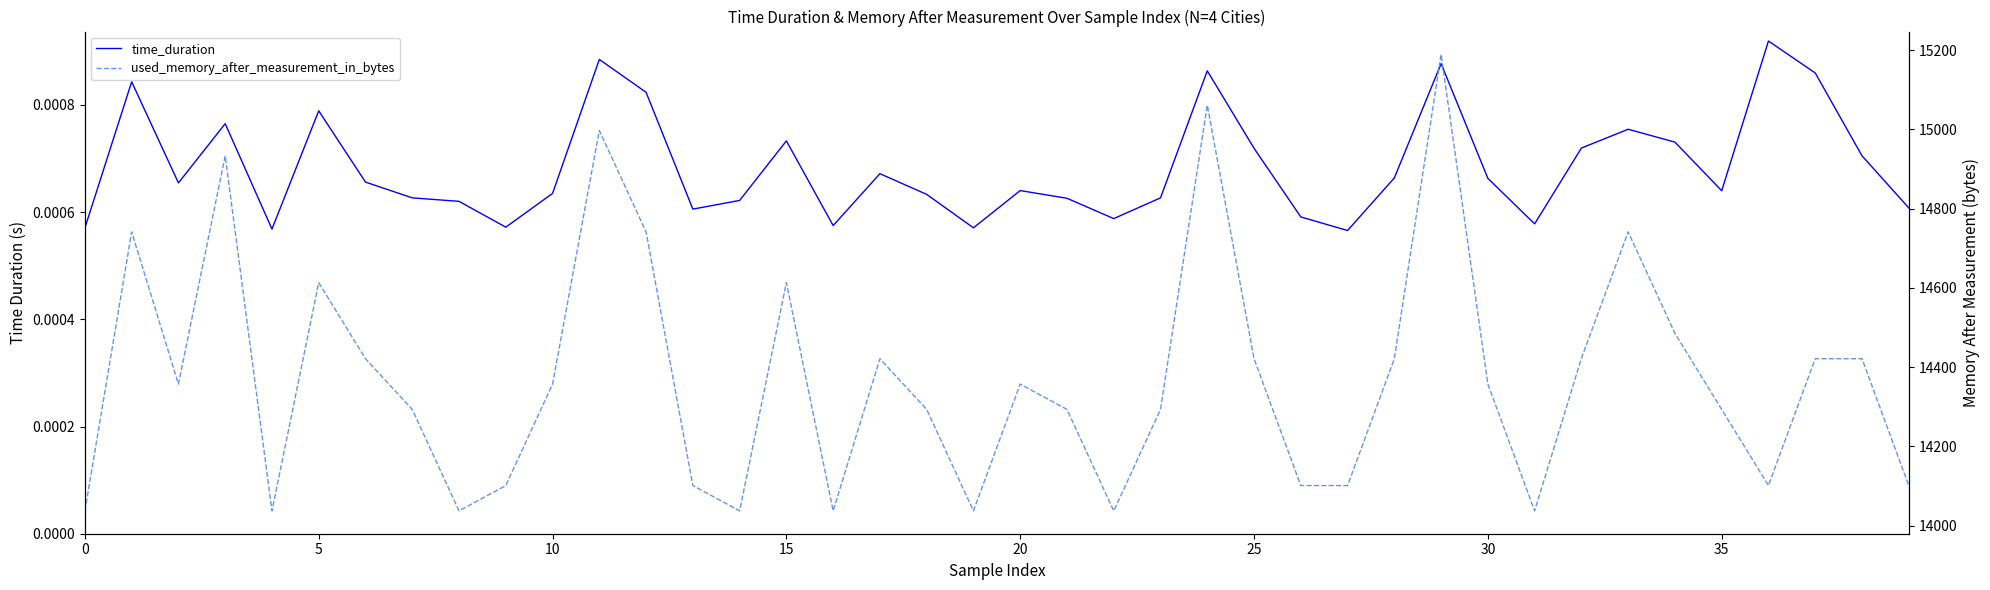

How many series are shown in this chart?

2